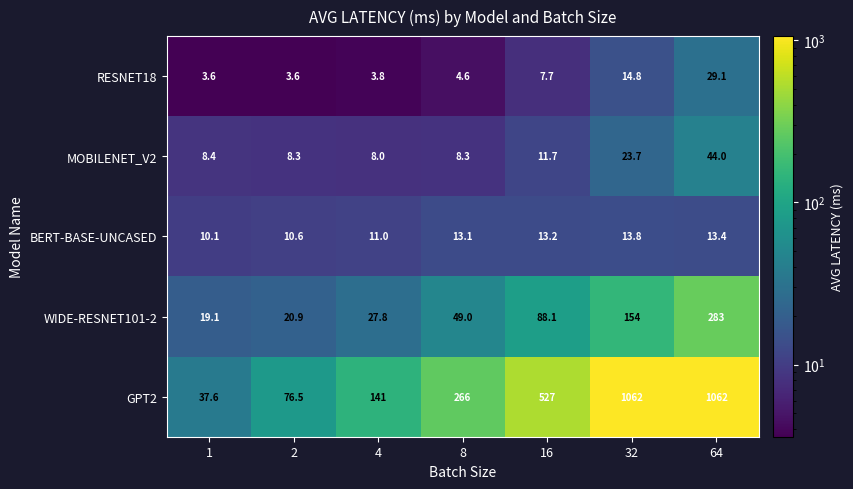

Where is MOBILENET_V2 nearest to the value 26?

32